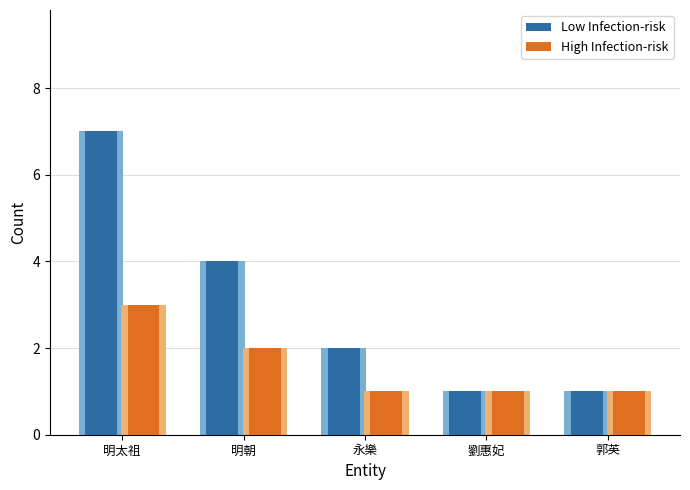

What is the average value of the High Infection-risk series?

2